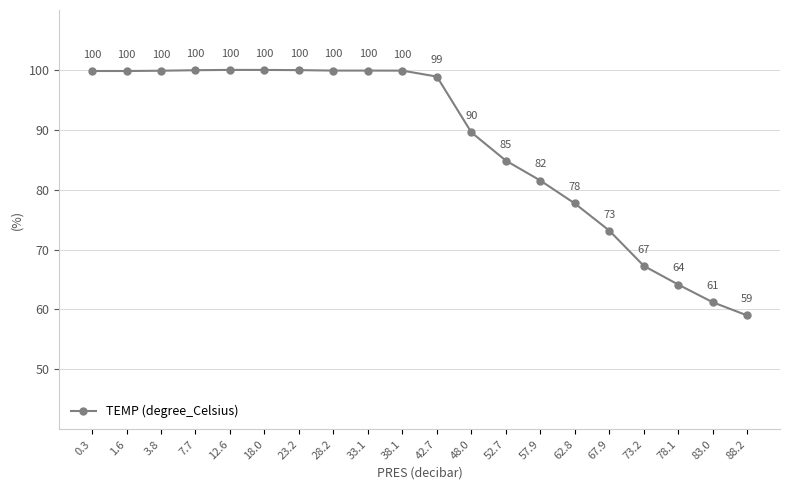

Is it true that the value at 23.2 is 50.4?

False